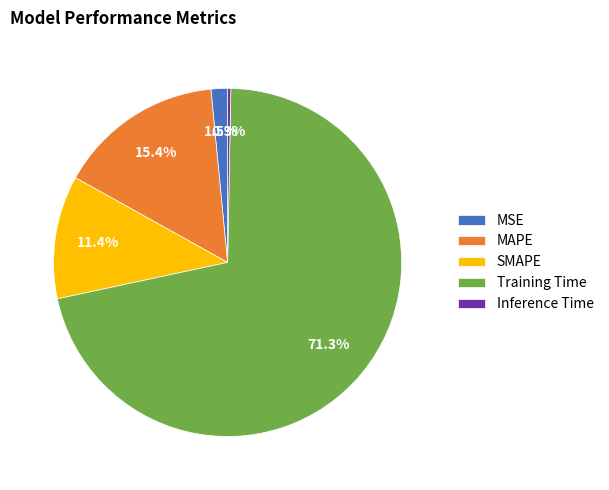

How much of the chart is everything except MSE?

98.5%